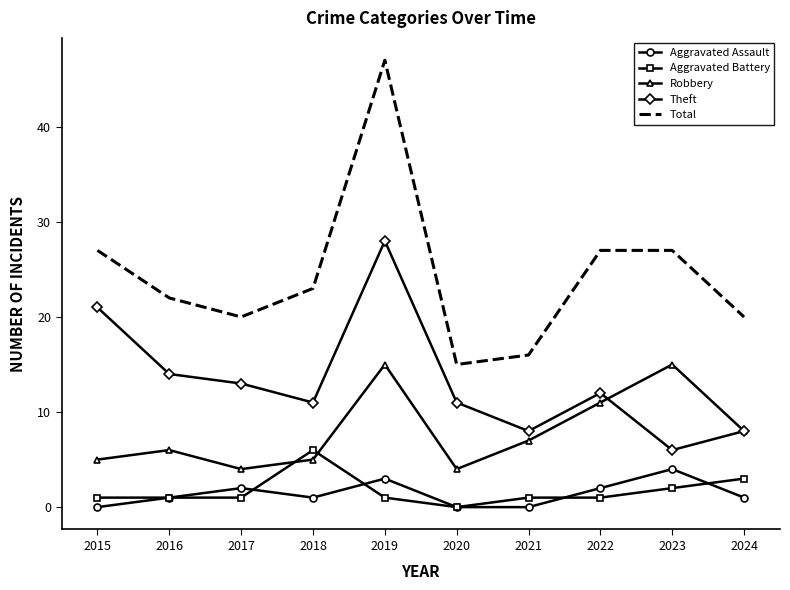

How many interior local peaks does the Theft series have?

2